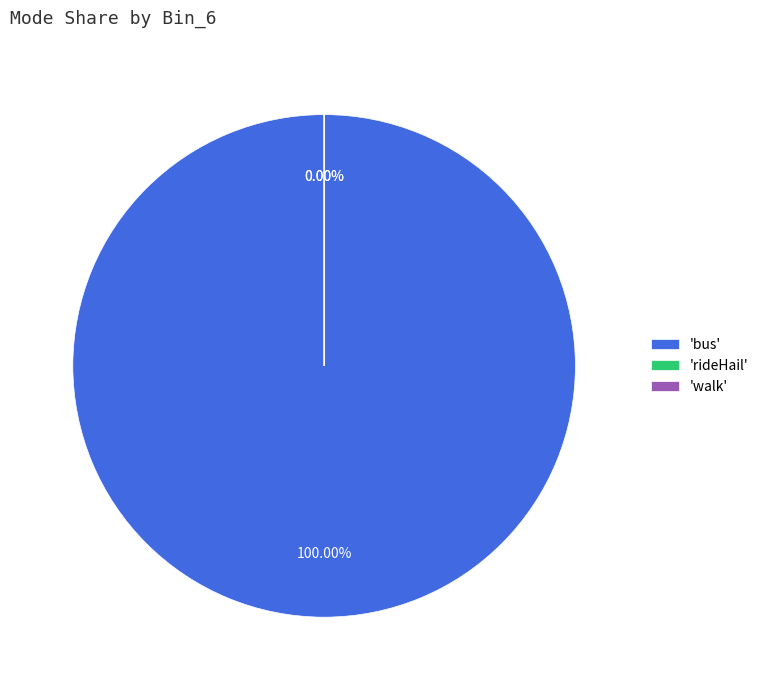

Is it true that car is 0% of the pie?

True